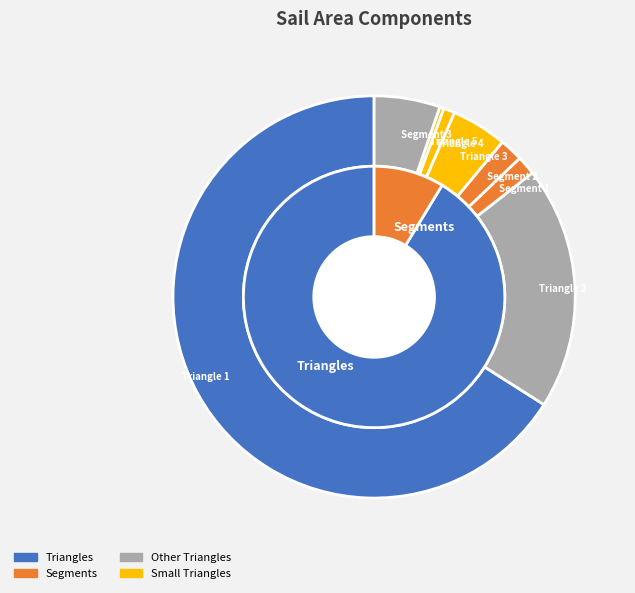

To the nearest percent, what is the difference between the Segment 2 and Triangle 5 slice percentages?

2%